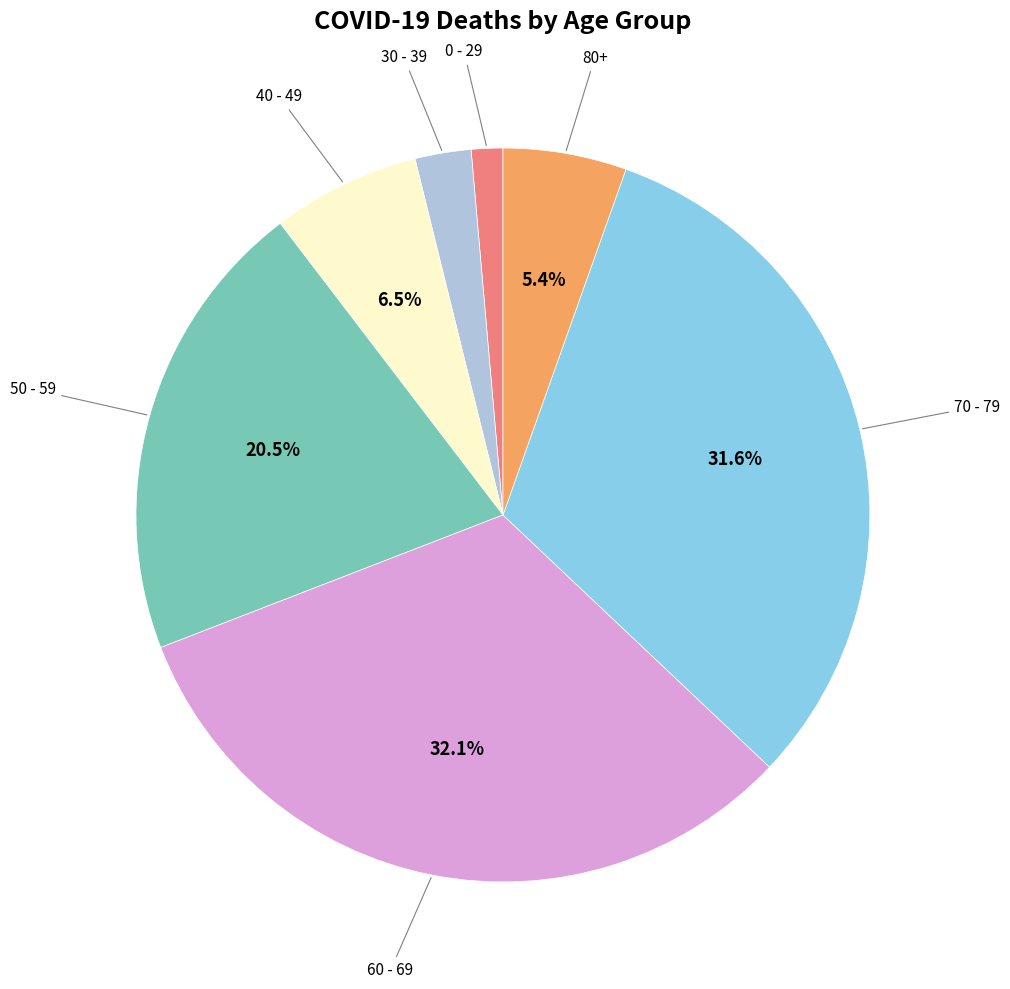

Count the number of slices in the pie.

7